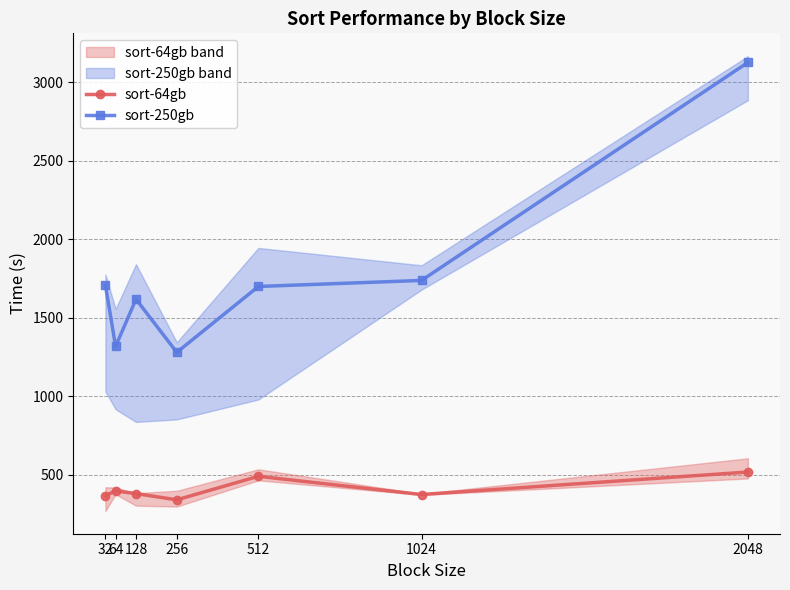

How many distinct data groups are displayed?

2